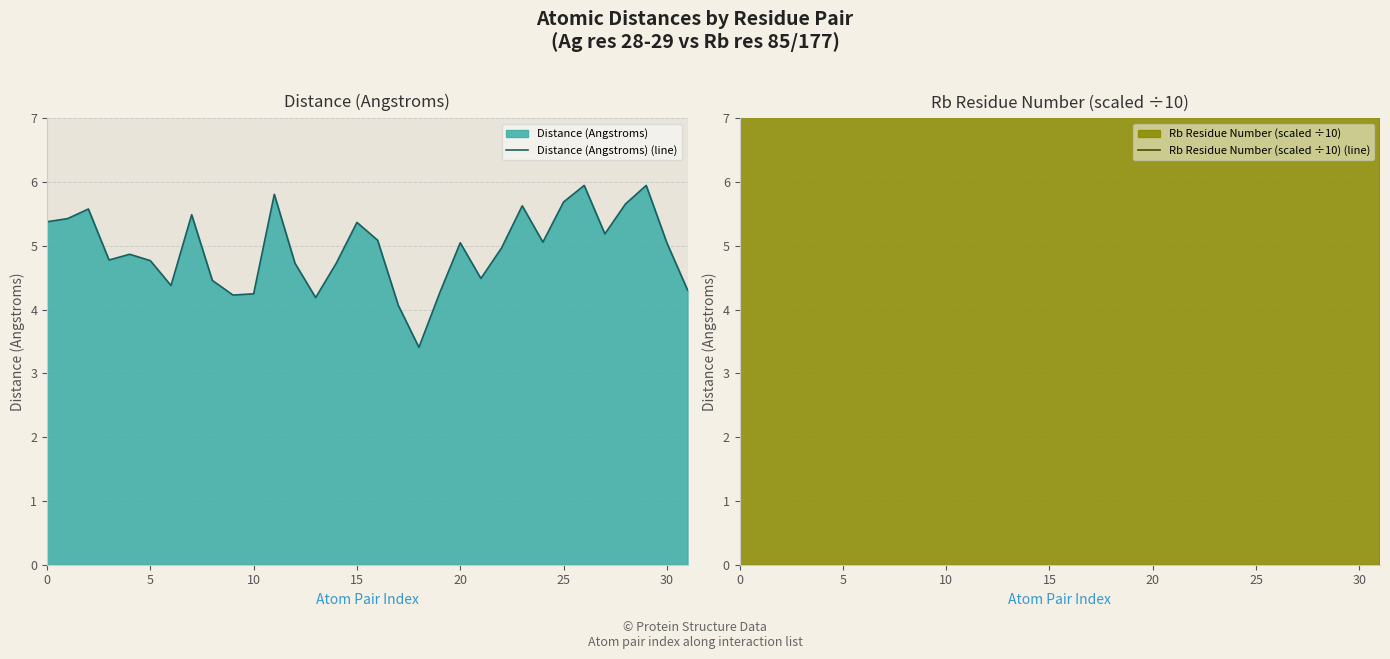

What are all the series names shown in the legend?

Distance (Angstroms) (line), Rb Residue Number (scaled ÷10) (line)